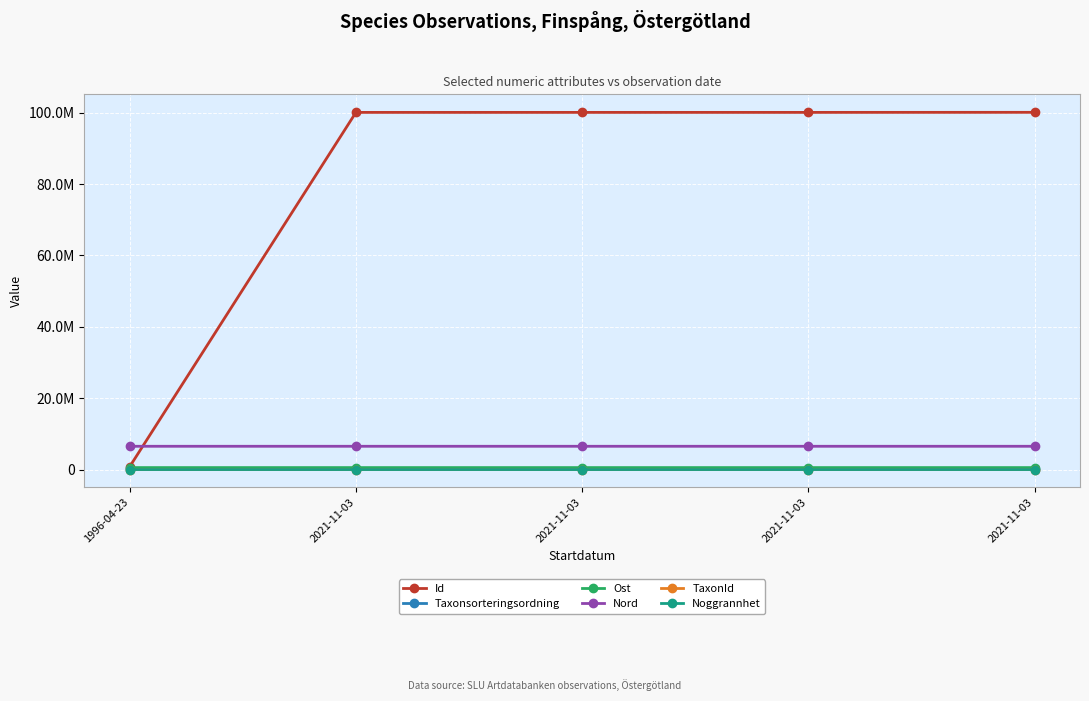

Does the chart display data point markers on the line(s)?

Yes